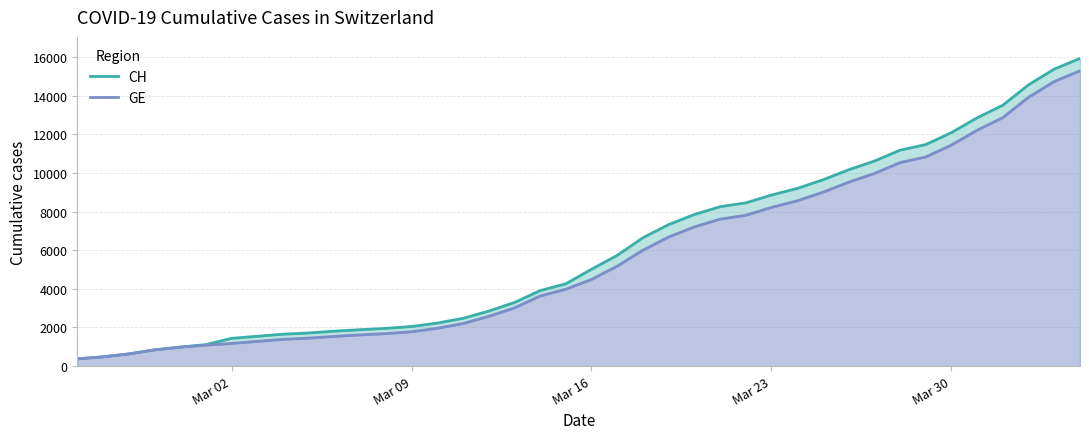

Which series has the widest spread of values?

CH